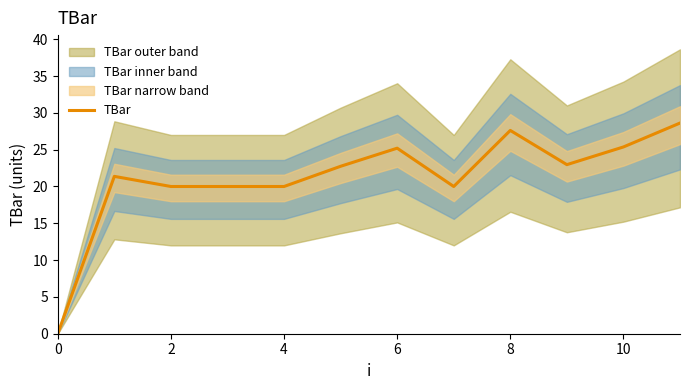

What is the highest value of the TBar series?

28.6